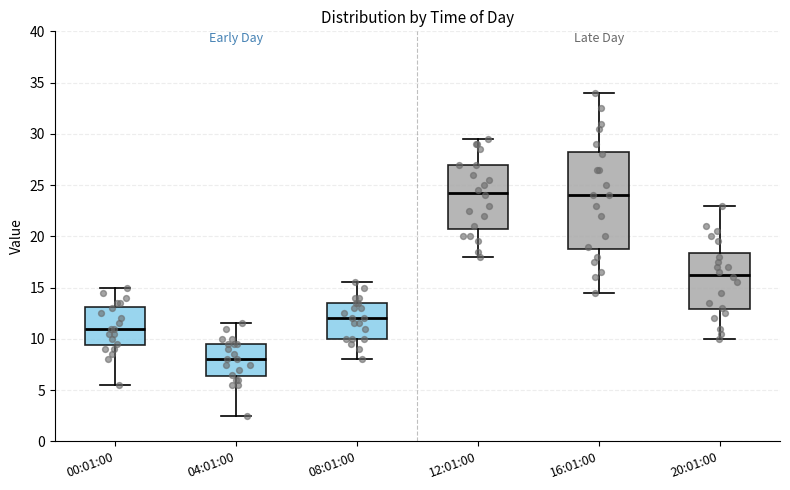

Which box has the lowest median line?

04:01:00